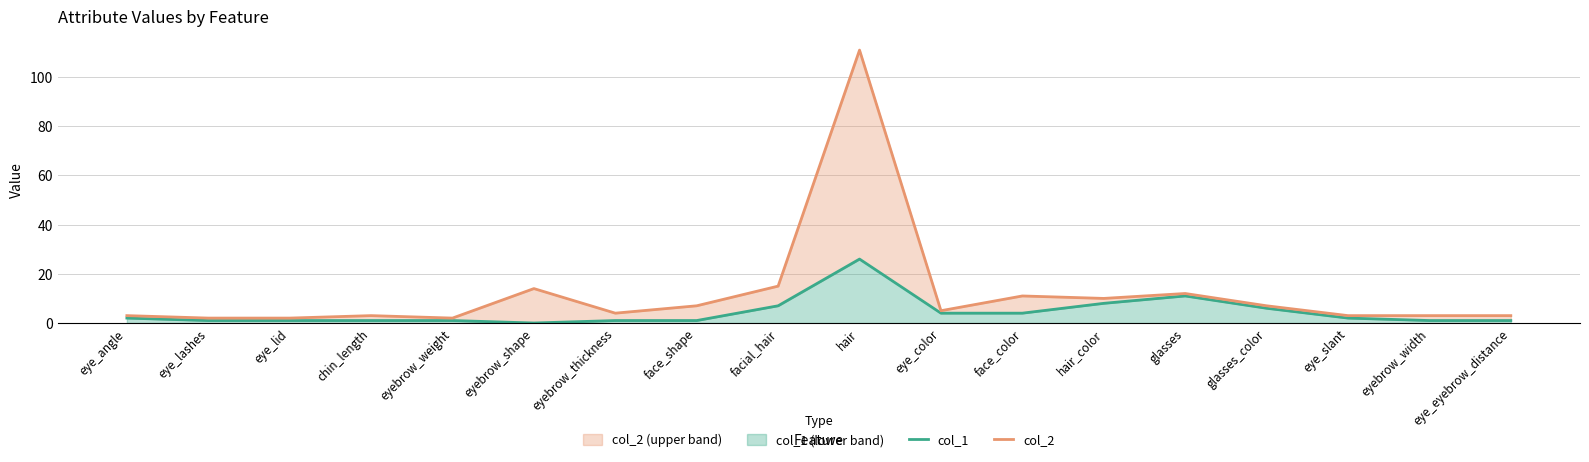

Where does the col_1 series first go above 2?

facial_hair